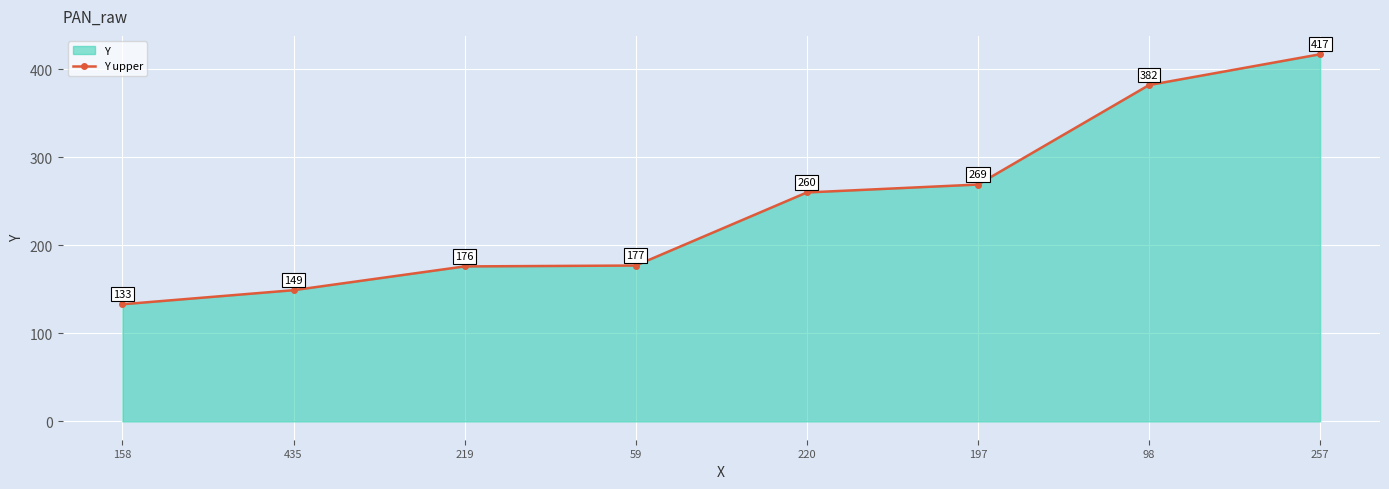

Is it true that the value at 158 is 133?

True